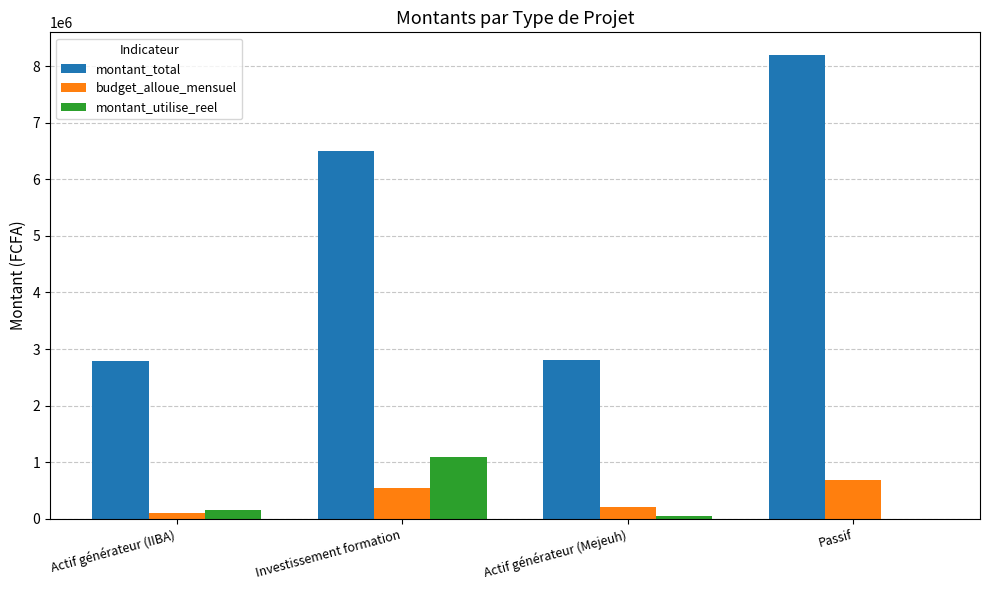

The value of budget_alloue_mensuel at Actif générateur (Mejeuh) is 200000. True or false?

True